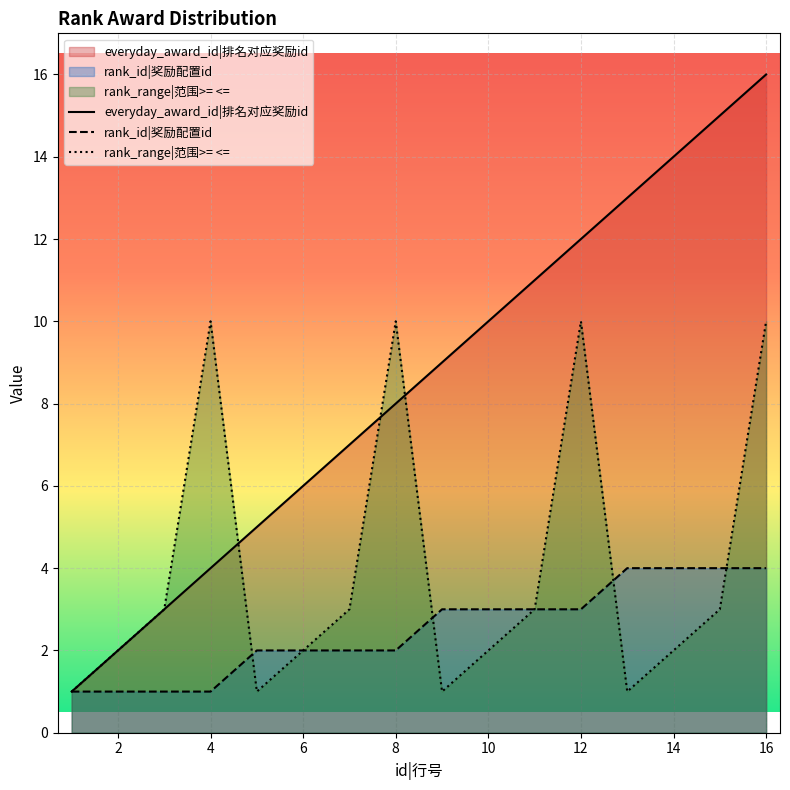

Reading left to right, transcribe all the data shown in this chart.

everyday_award_id: 1=1	2=2	3=3	4=4	5=5	6=6	7=7	8=8	9=9	10=10	11=11	12=12	13=13	14=14	15=15	16=16
rank_id: 1=1	2=1	3=1	4=1	5=2	6=2	7=2	8=2	9=3	10=3	11=3	12=3	13=4	14=4	15=4	16=4
rank_range: 1=1	2=2	3=3	4=10	5=1	6=2	7=3	8=10	9=1	10=2	11=3	12=10	13=1	14=2	15=3	16=10